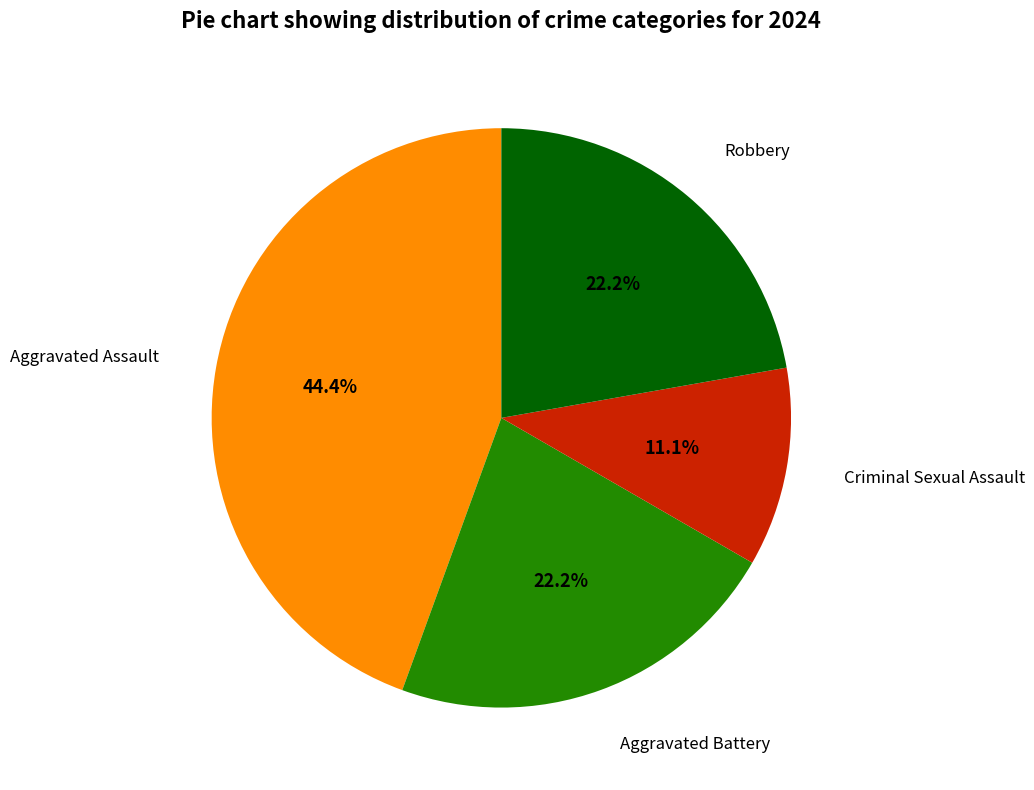

Does any single category account for the majority?

No